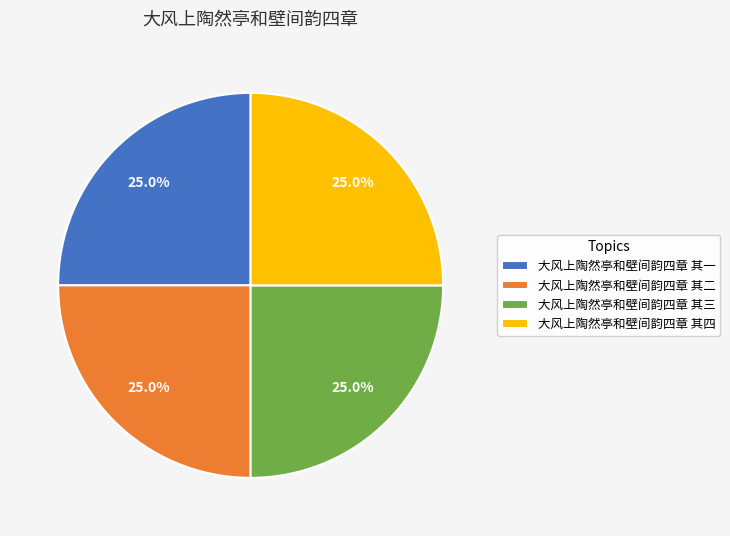

What portion of the pie excludes 大风上陶然亭和壁间韵四章 其四?

75.0%